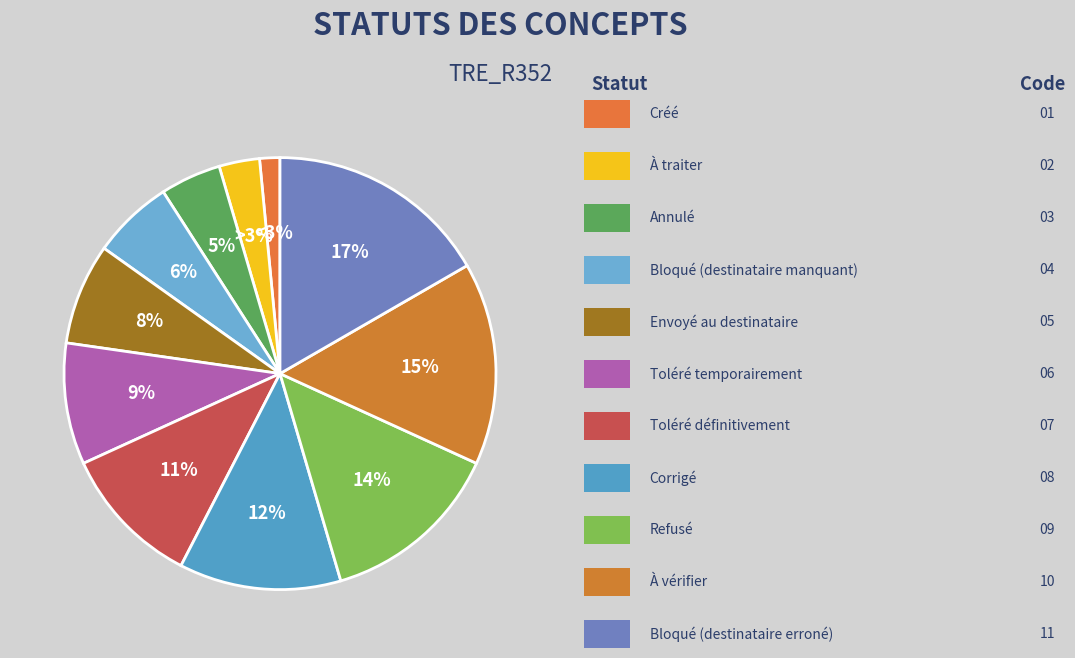

True or false: Créé accounts for 2% of the total.

True